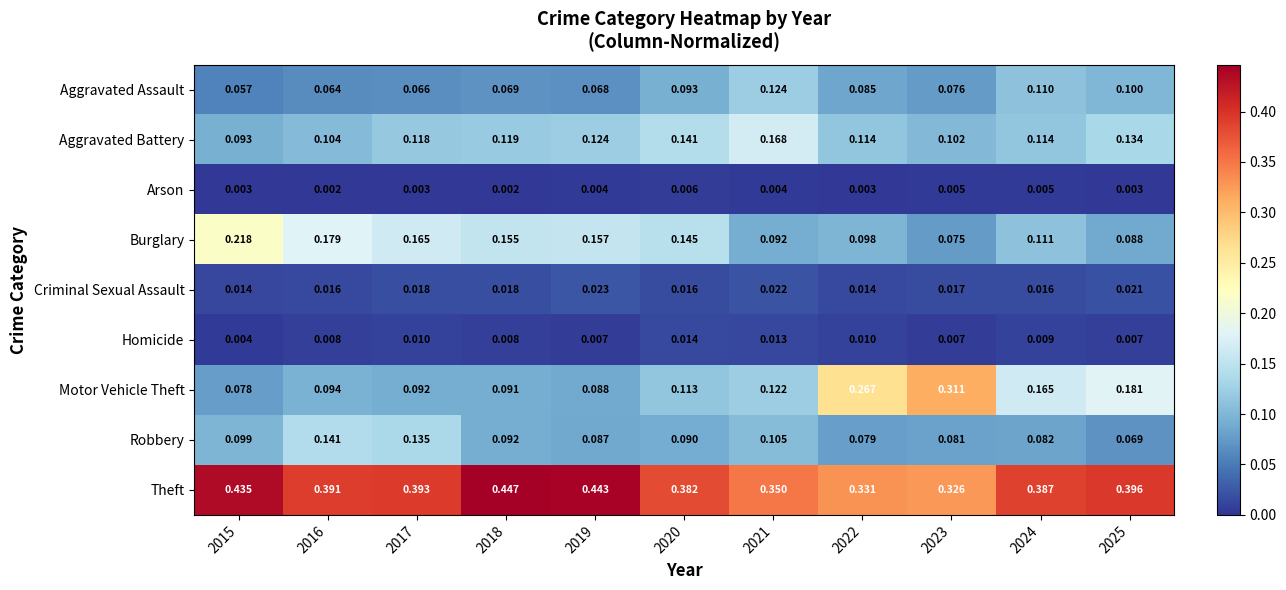

Which series has the widest spread of values?

Motor Vehicle Theft